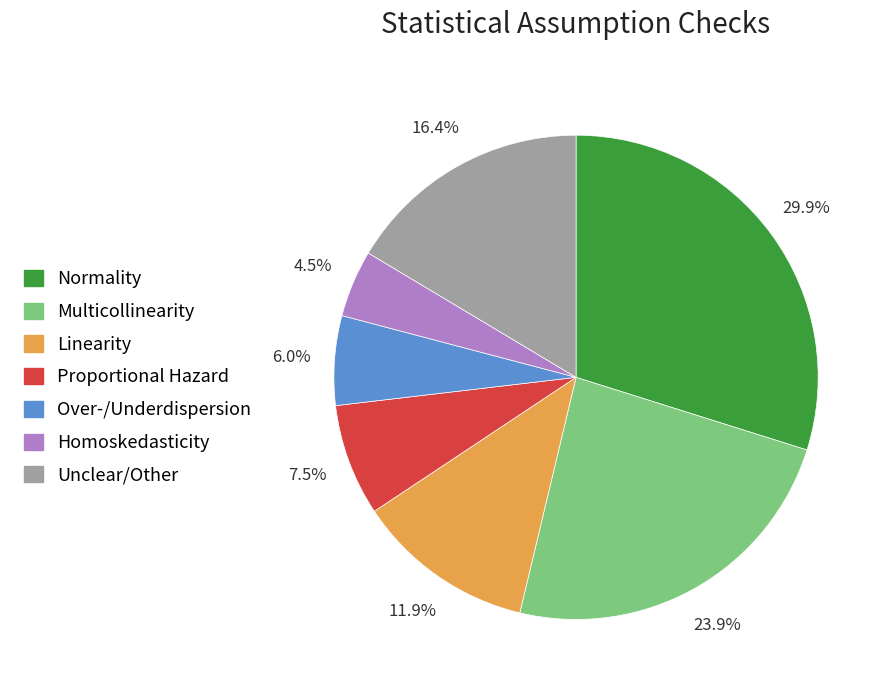

Approximately how many times larger is the value at Proportional Hazard compared to Homoskedasticity?

1.7